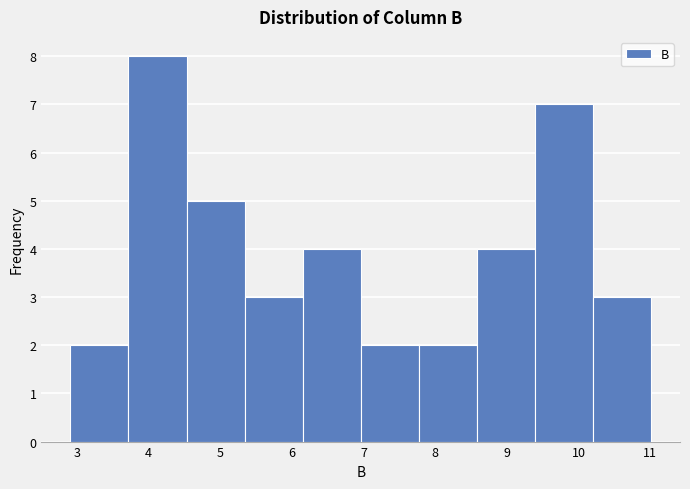

Which range on the x-axis has the tallest bar?

3.72 to 4.53